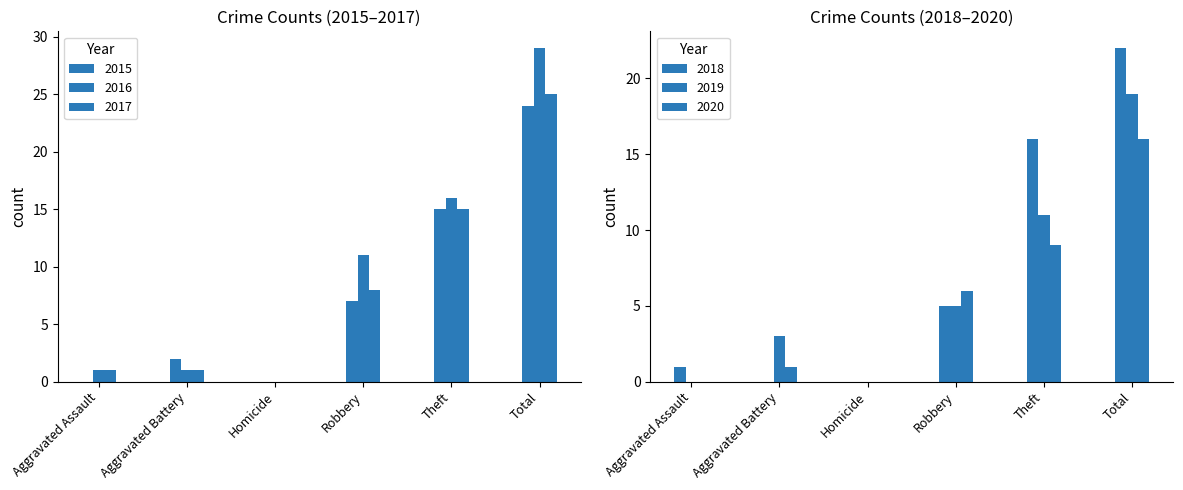

Reading left to right, what are all the values shown in this chart?

2015: 0	2	0	7	15	24
2016: 1	1	0	11	16	29
2017: 1	1	0	8	15	25
2018: 1	0	0	5	16	22
2019: 0	3	0	5	11	19
2020: 0	1	0	6	9	16